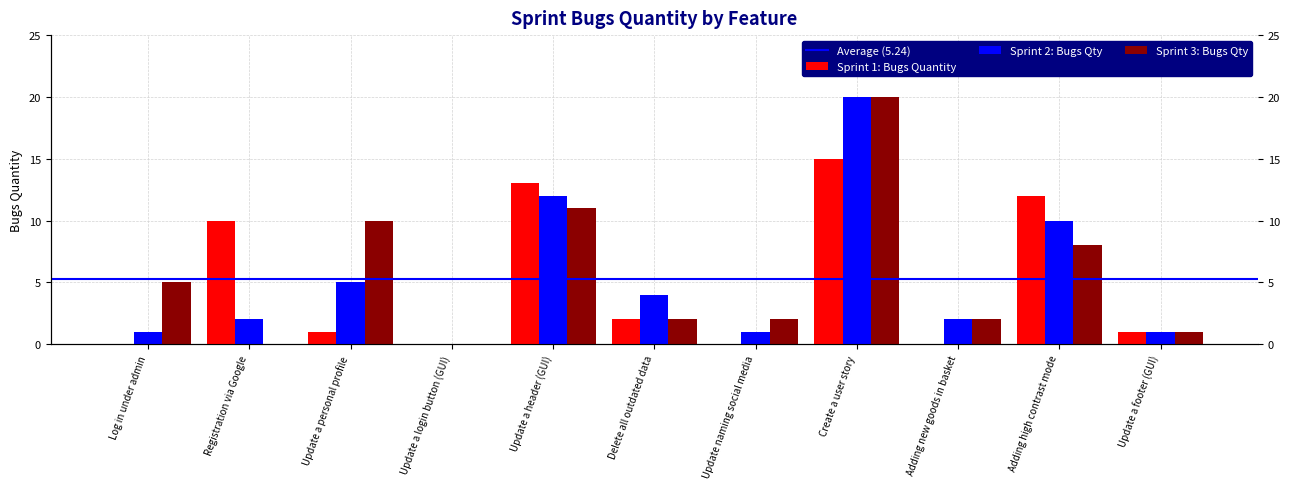

The value of Sprint 1: Bugs Quantity at Adding new goods in basket is -10. True or false?

False